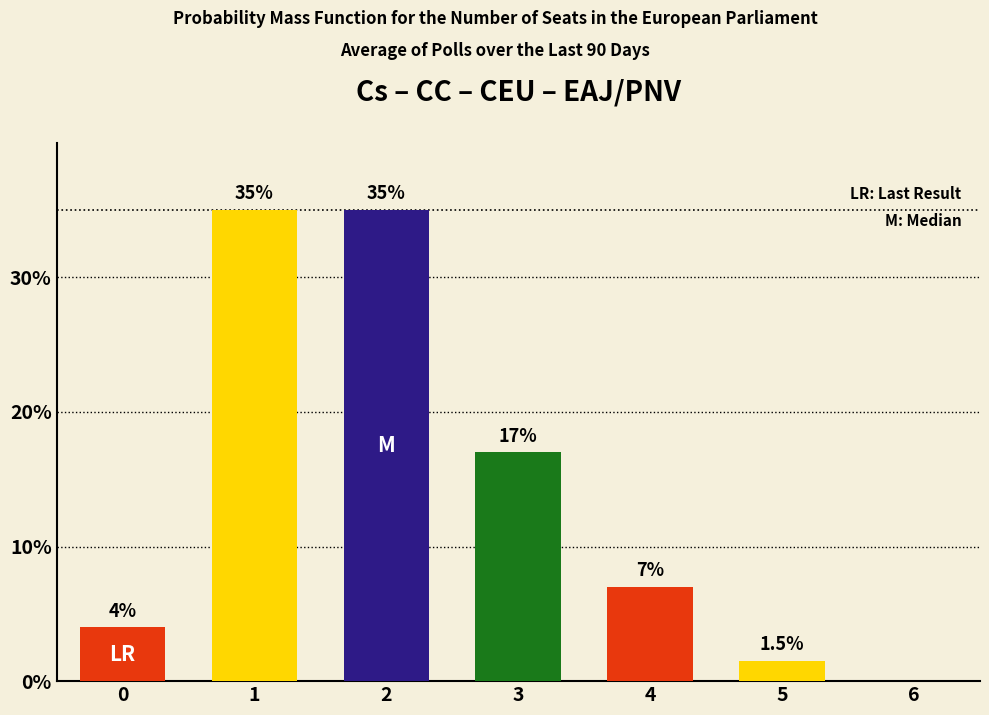

The value at 0 is 6.9. True or false?

False